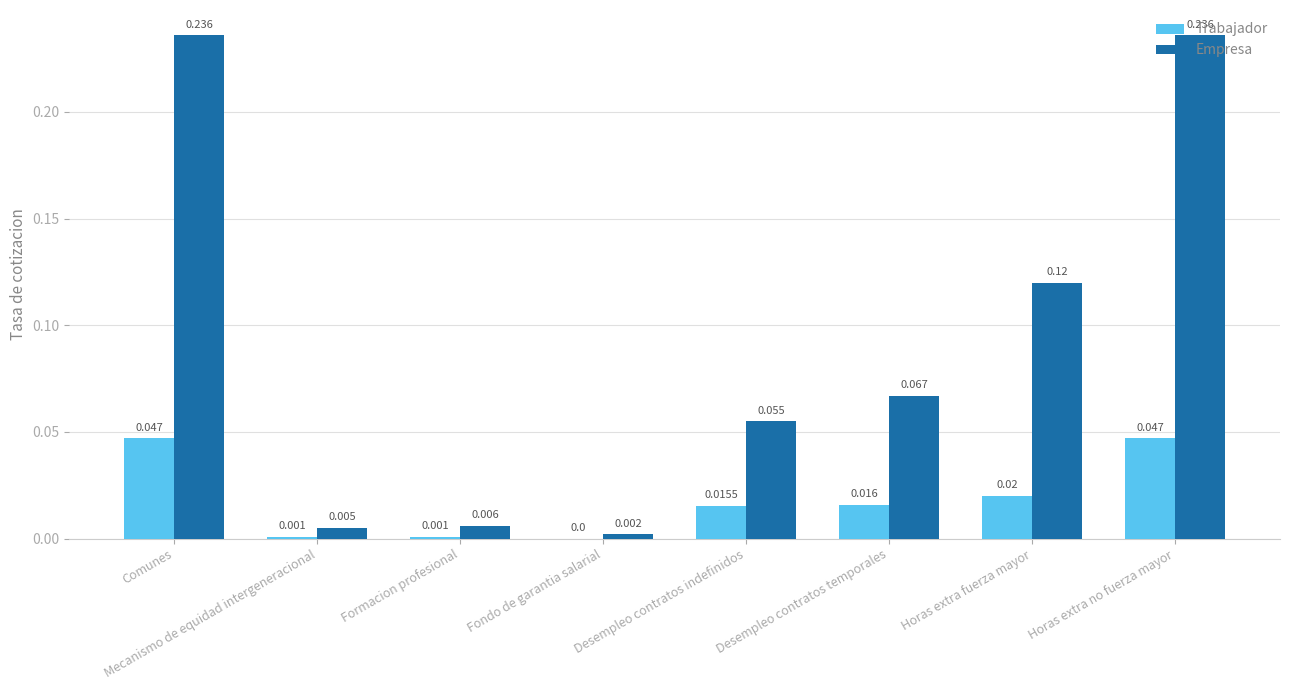

The value of Empresa at Formacion profesional is 0.0. True or false?

True